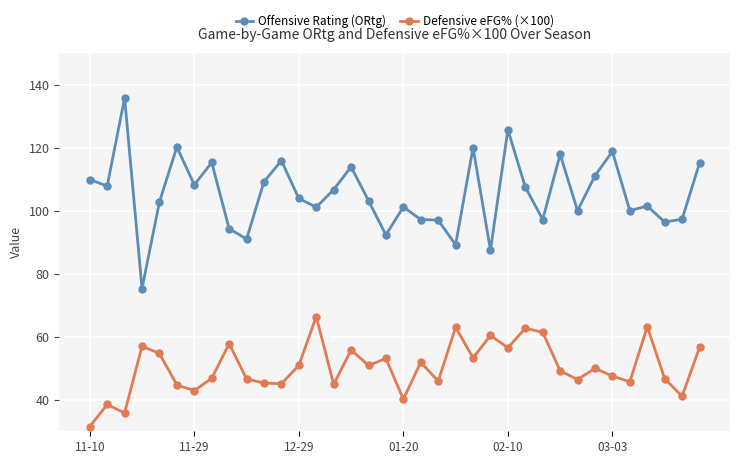

How many lines are shown in the chart?

2